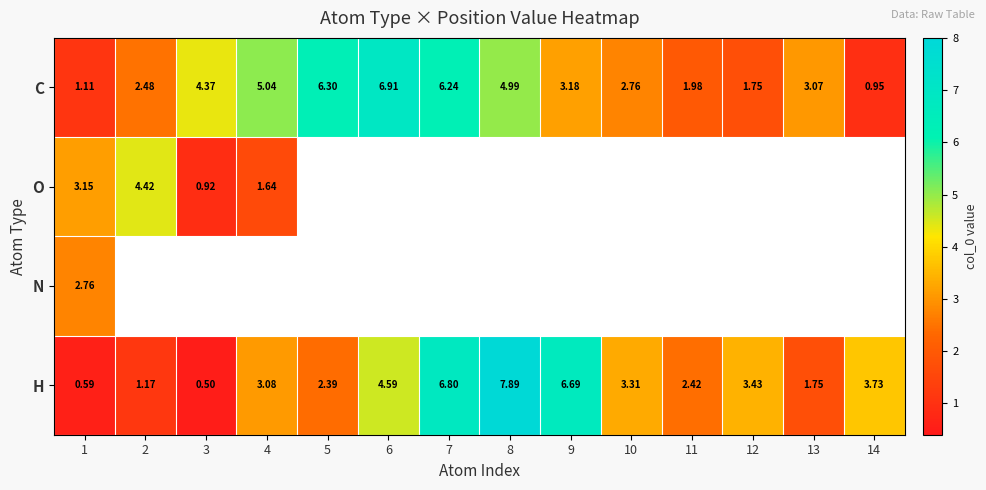

Rank the categories by C value from lowest to highest.

14, 1, 12, 11, 2, 10, 13, 9, 3, 8, 4, 7, 5, 6